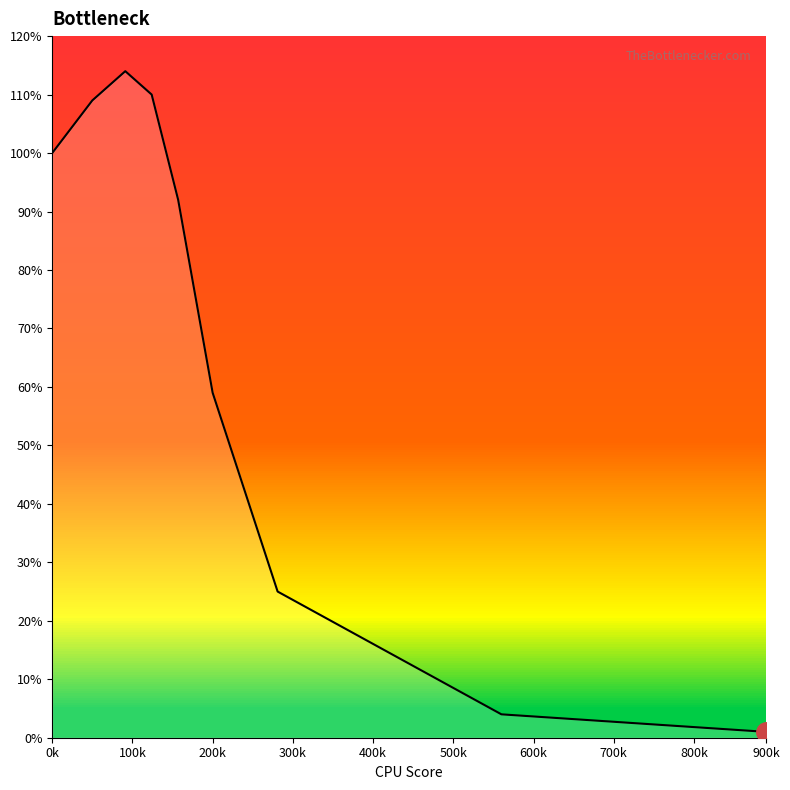

Reading left to right, list all the values displayed in this chart.

1.0	1.1	1.1	1.1	0.9	0.6	0.2	0.0	0.0